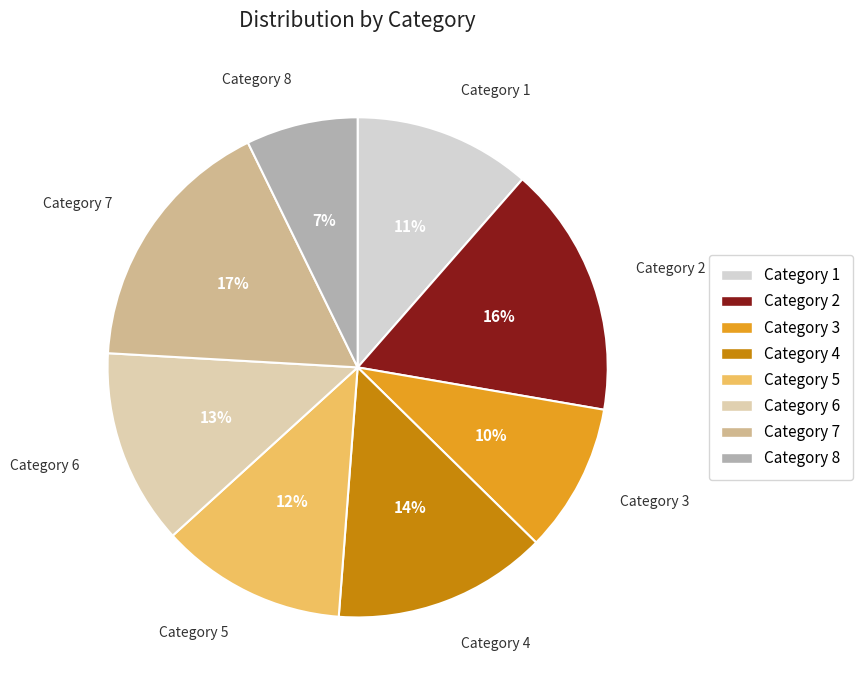

How many slices are in this pie chart?

8